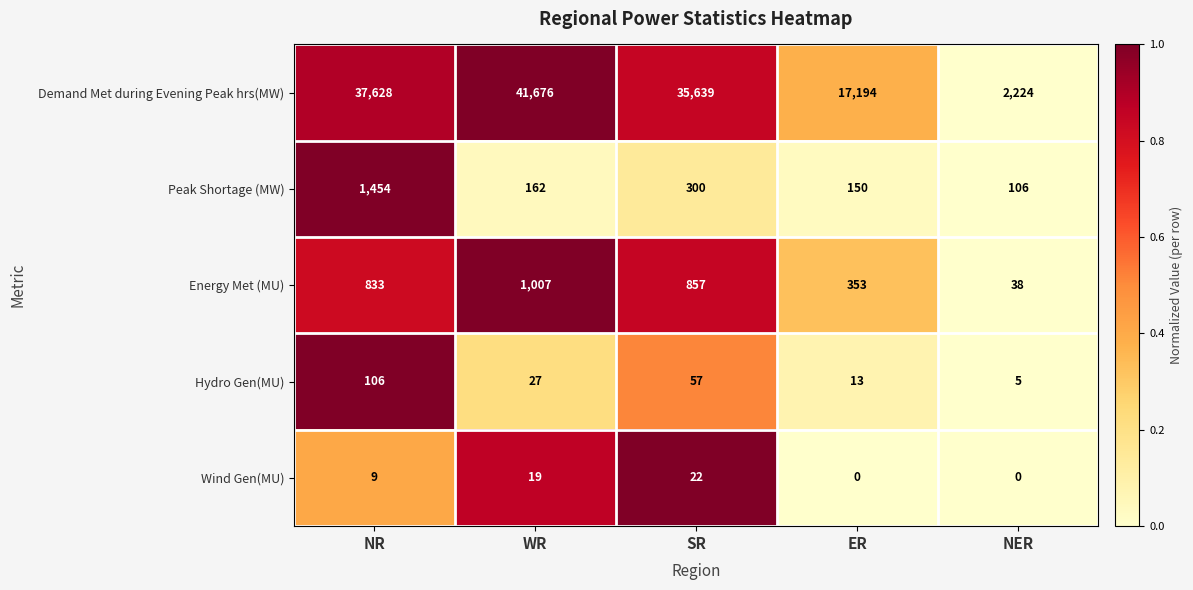

What is the sum of all Peak Shortage (MW) values?

2172